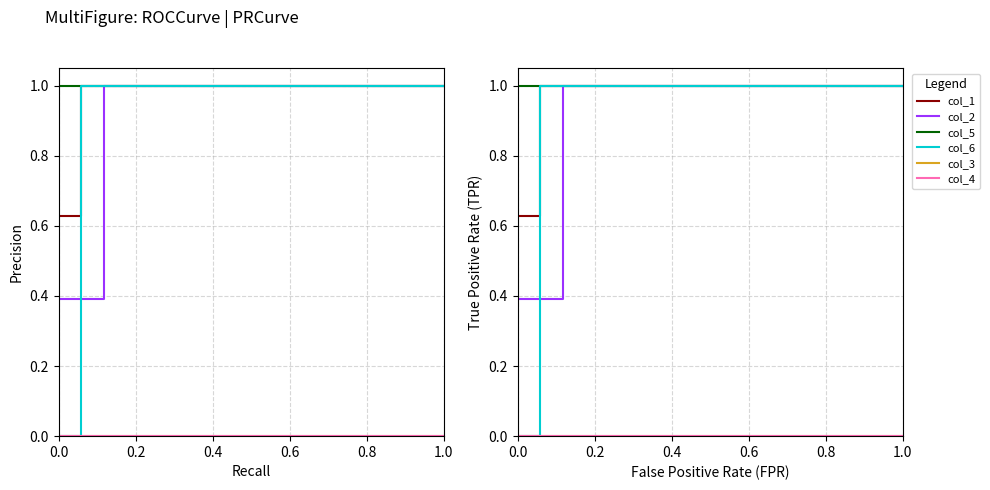

What are all the series names shown in the legend?

col_1, col_2, col_5, col_6, col_3, col_4